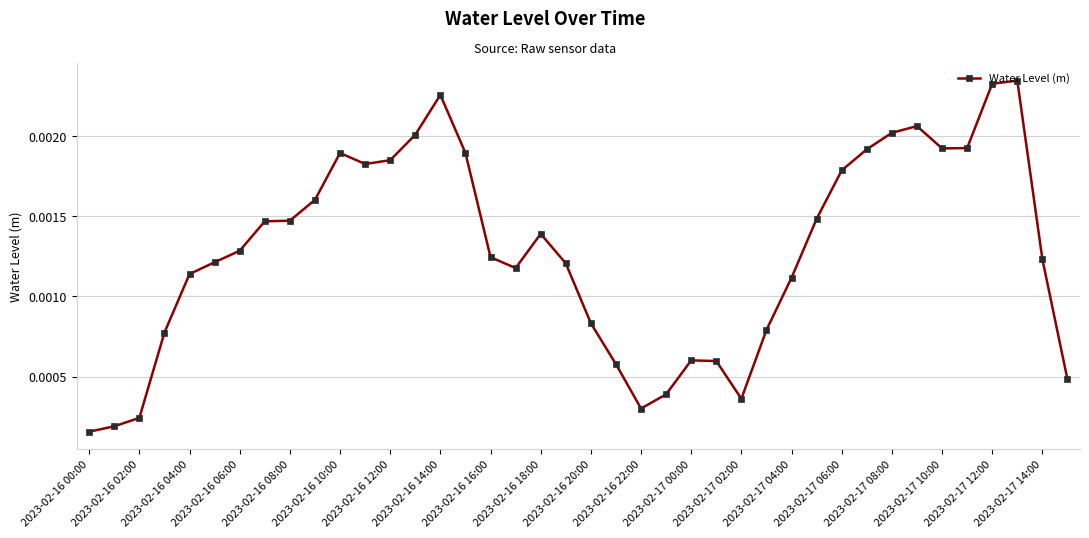

True or false: the data has more than 2 interior local peaks.

True